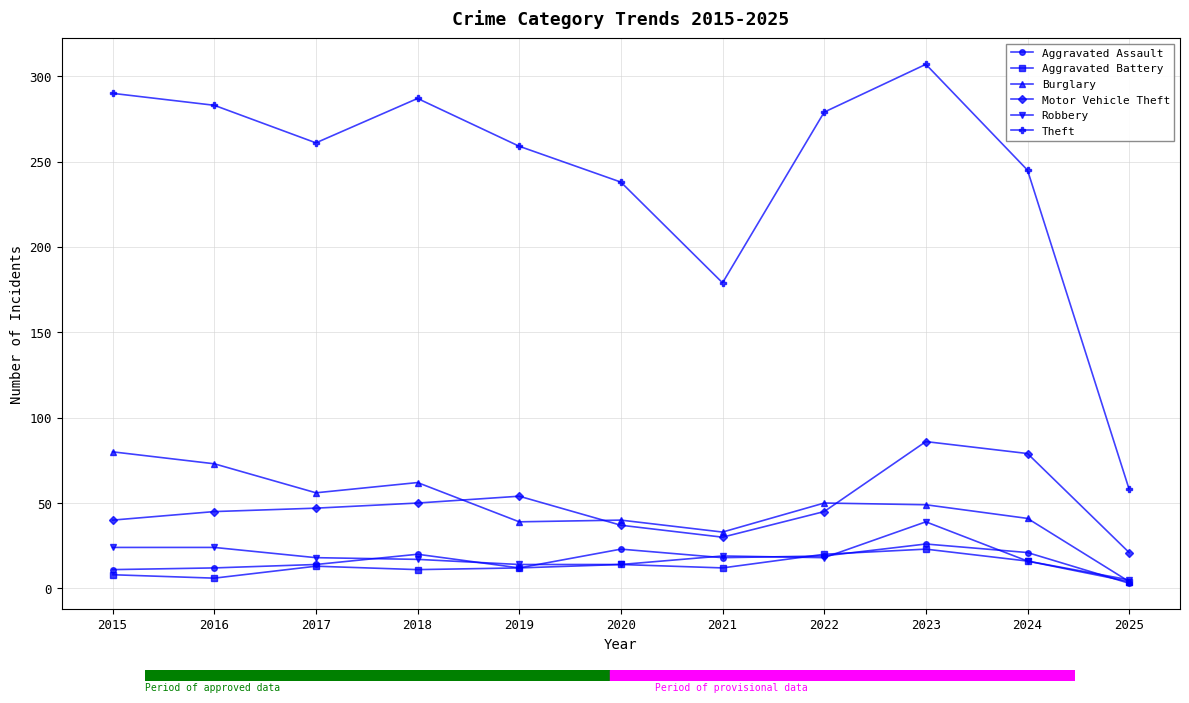

The Burglary series shows 4 at 2025. True or false?

True